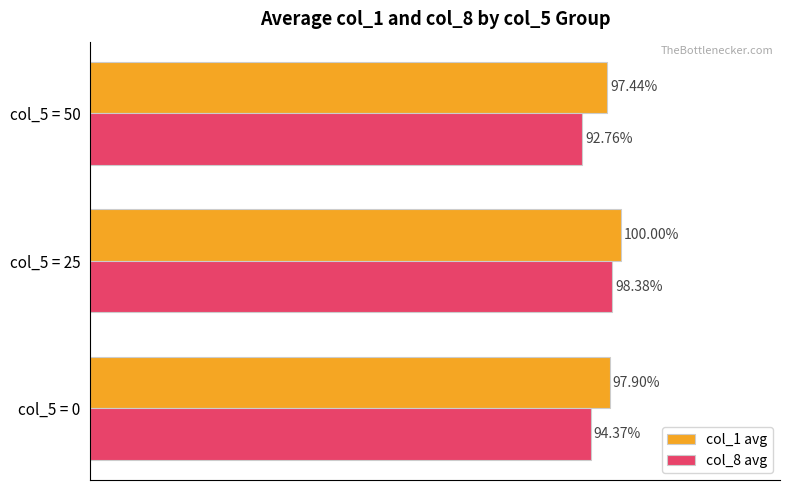

Is the value of col_8 avg at col_5 = 25 greater than the value of col_1 avg at col_5 = 25?

No